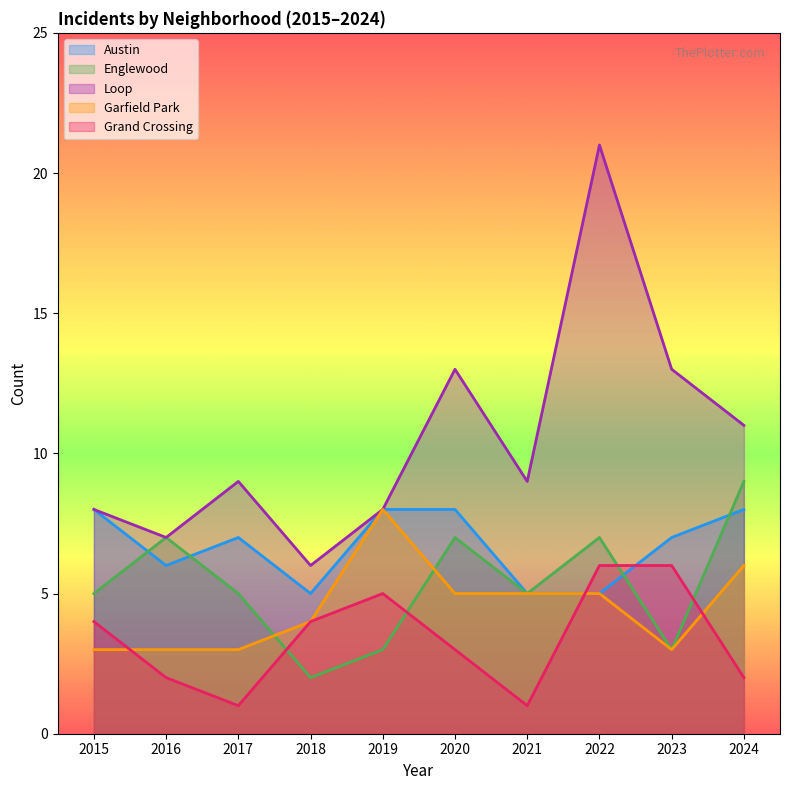

True or false: Loop has more than 2 interior local peaks.

True